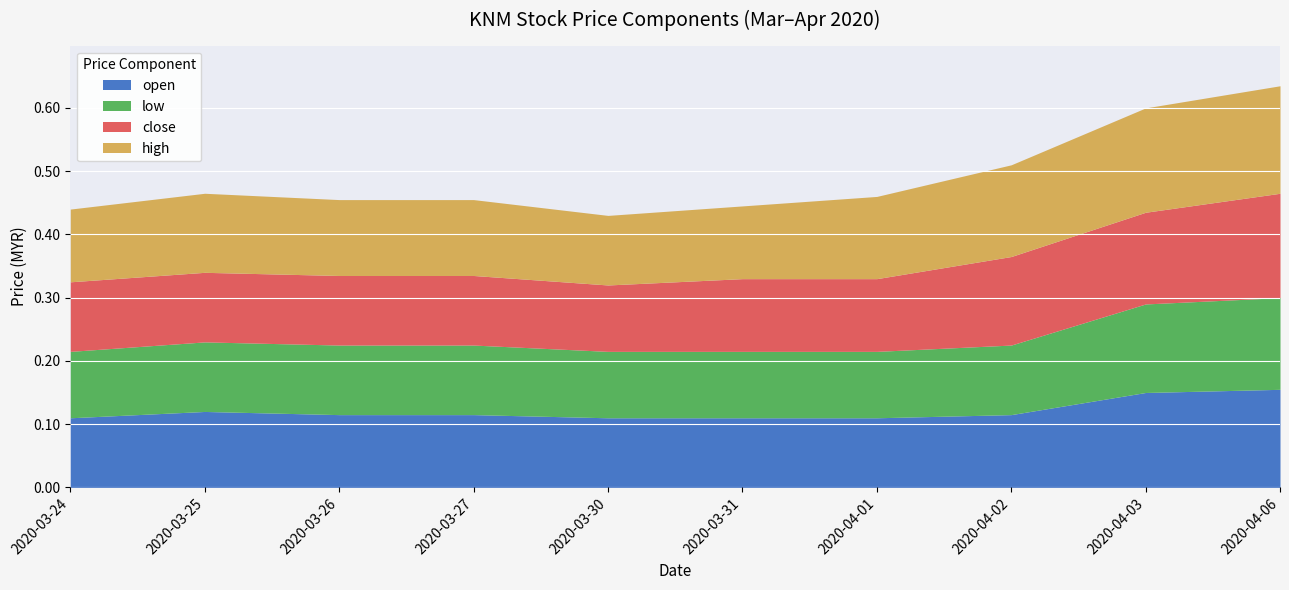

Which category has the highest value across all series?

2020-04-06